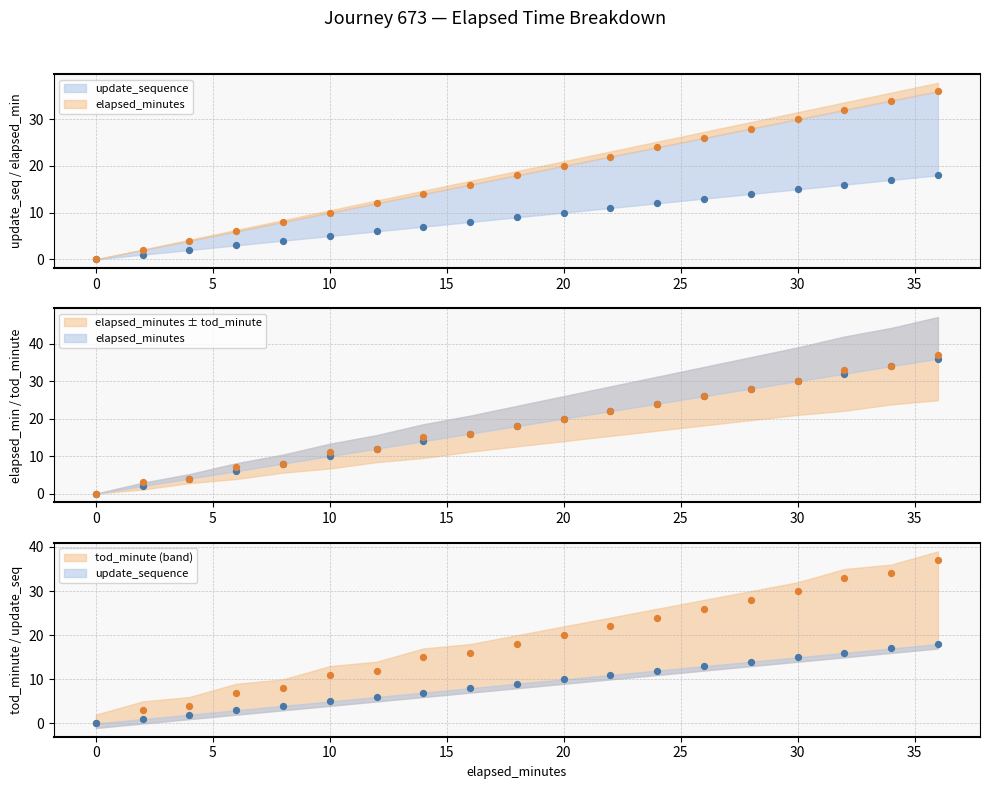

Which series contains the highest Y value?

time_of_day_minute